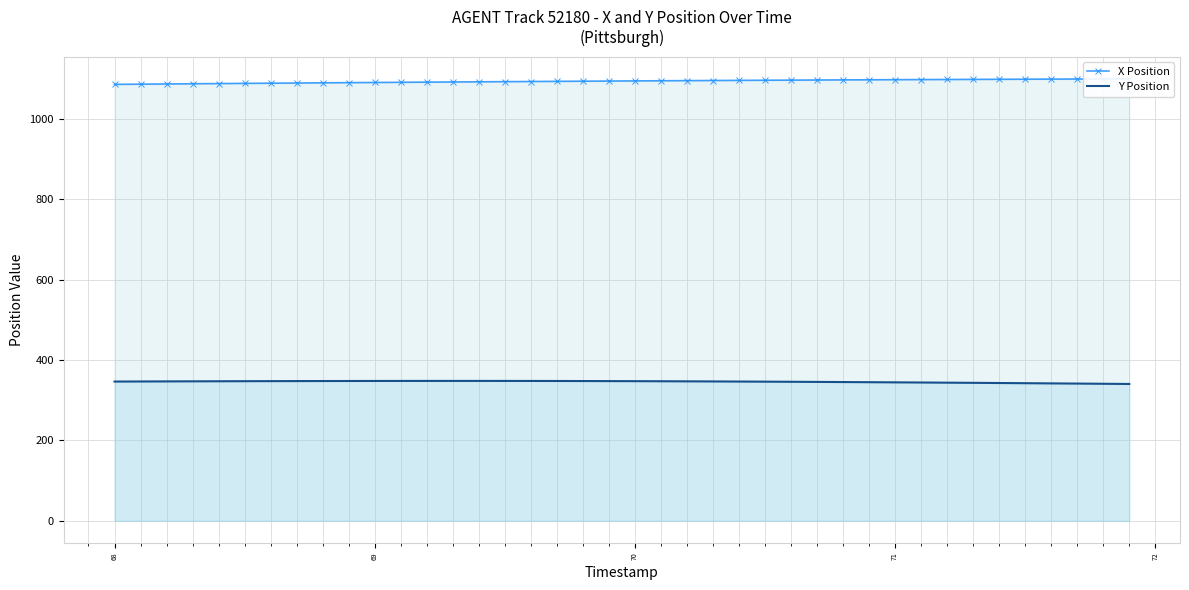

What is the lowest value of the Y Position series?

340.6